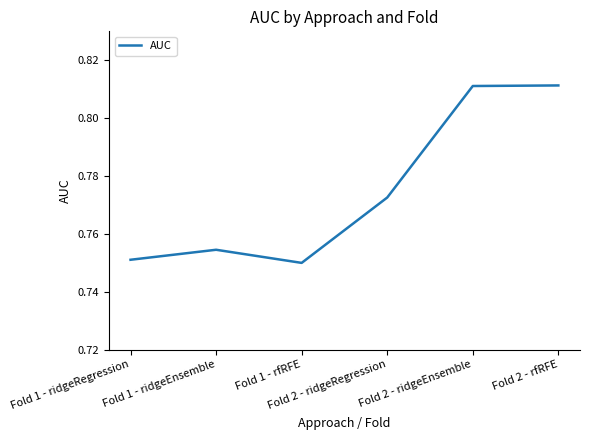

Is this an area chart (filled region under the line)?

No